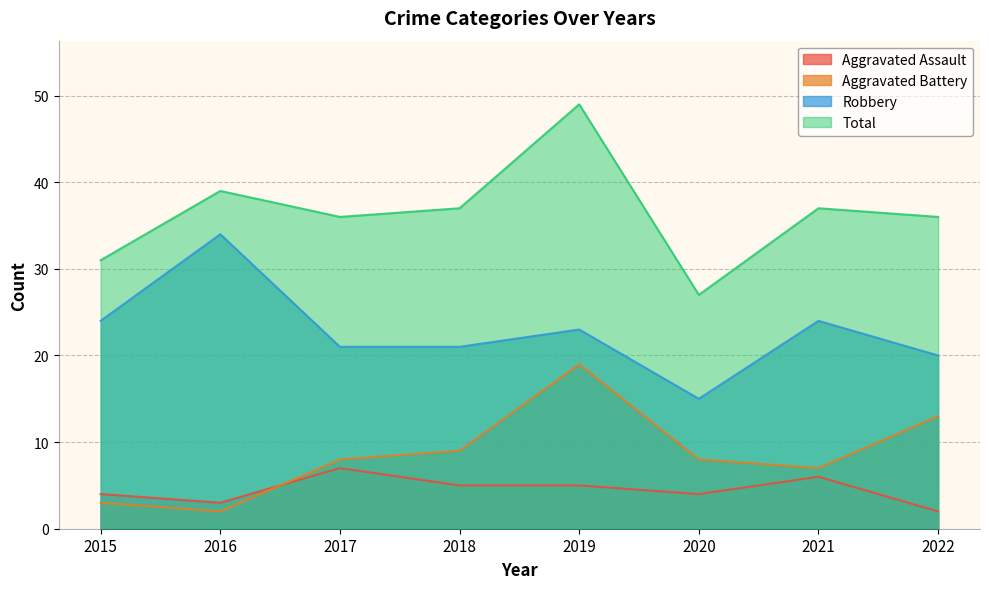

List the labels in order of Aggravated Assault value, smallest first.

2022, 2016, 2015, 2020, 2018, 2019, 2021, 2017